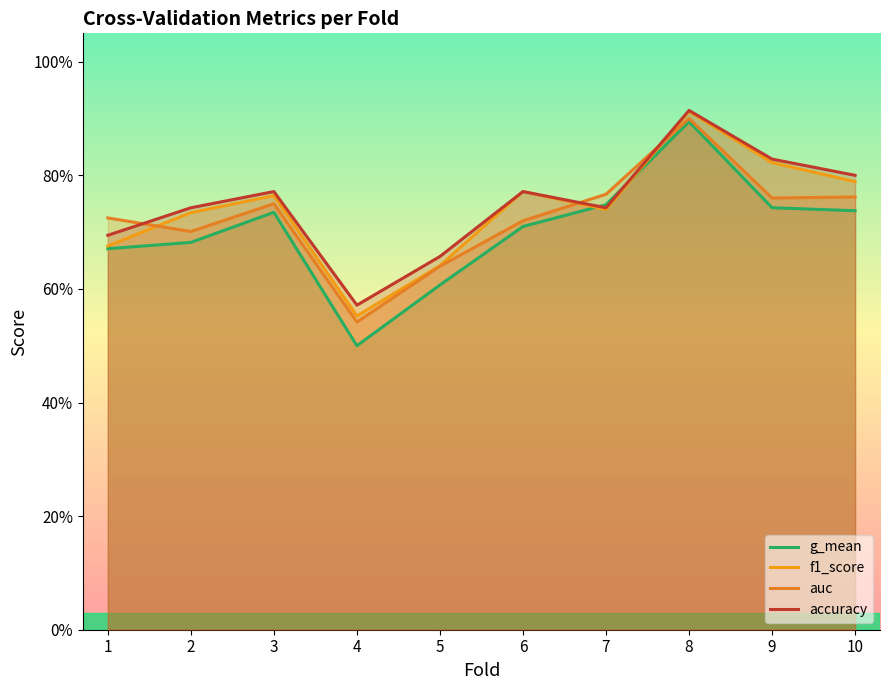

What are all the series names shown in the legend?

g_mean, f1_score, auc, accuracy